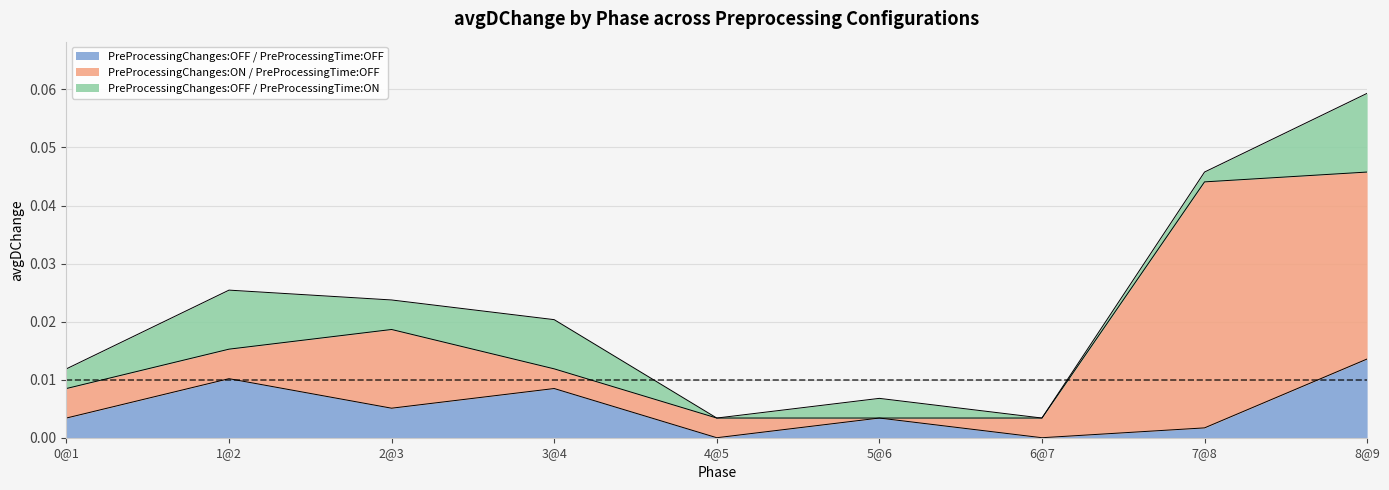

True or false: PreProcessingChanges:OFF / PreProcessingTime:ON and PreProcessingChanges:ON / PreProcessingTime:OFF cross at least once.

True